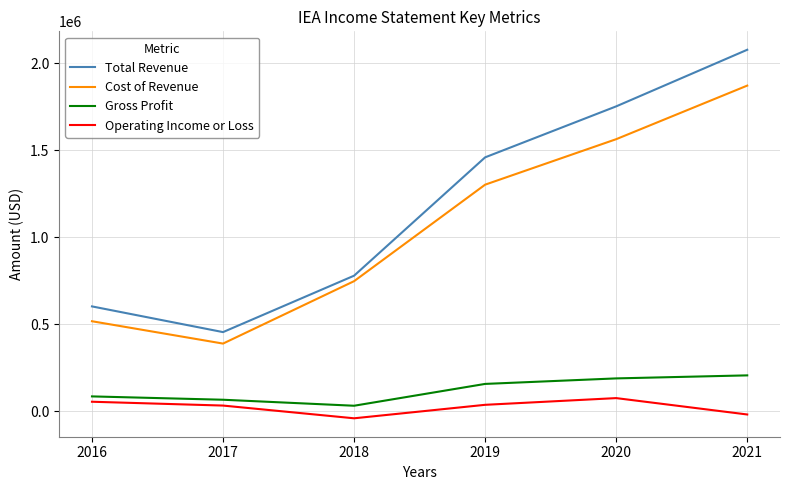

The value of Total Revenue at 2018 is 779300. True or false?

True